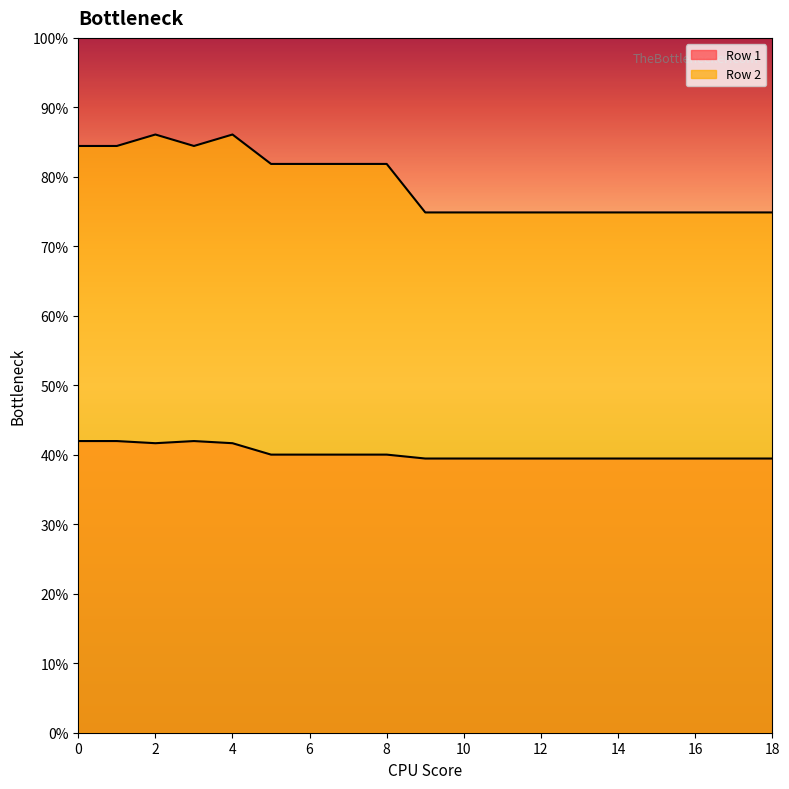

Where is the first local maximum for Row 2?

2